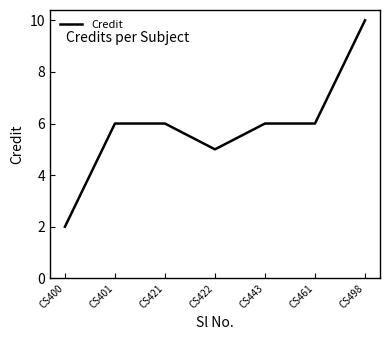

At which category does the chart reach its peak across all series?

CS498